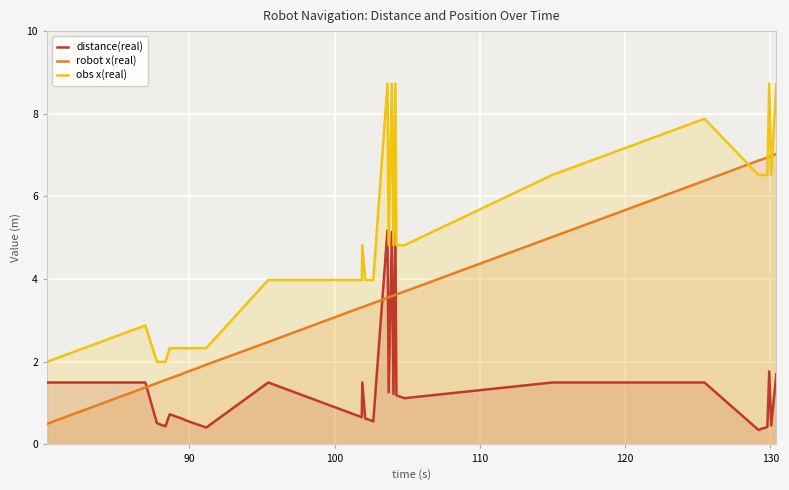

List the series in order of their overall mean, highest first.

obs x(real), robot x(real), distance(real)